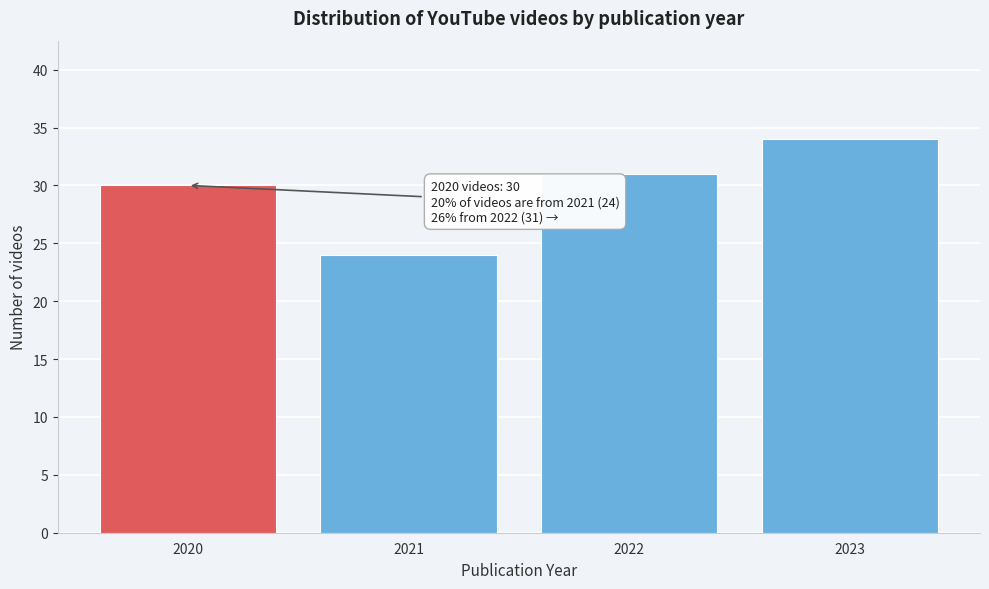

Reading right to left, what are all the values shown in this chart?

34	31	24	30